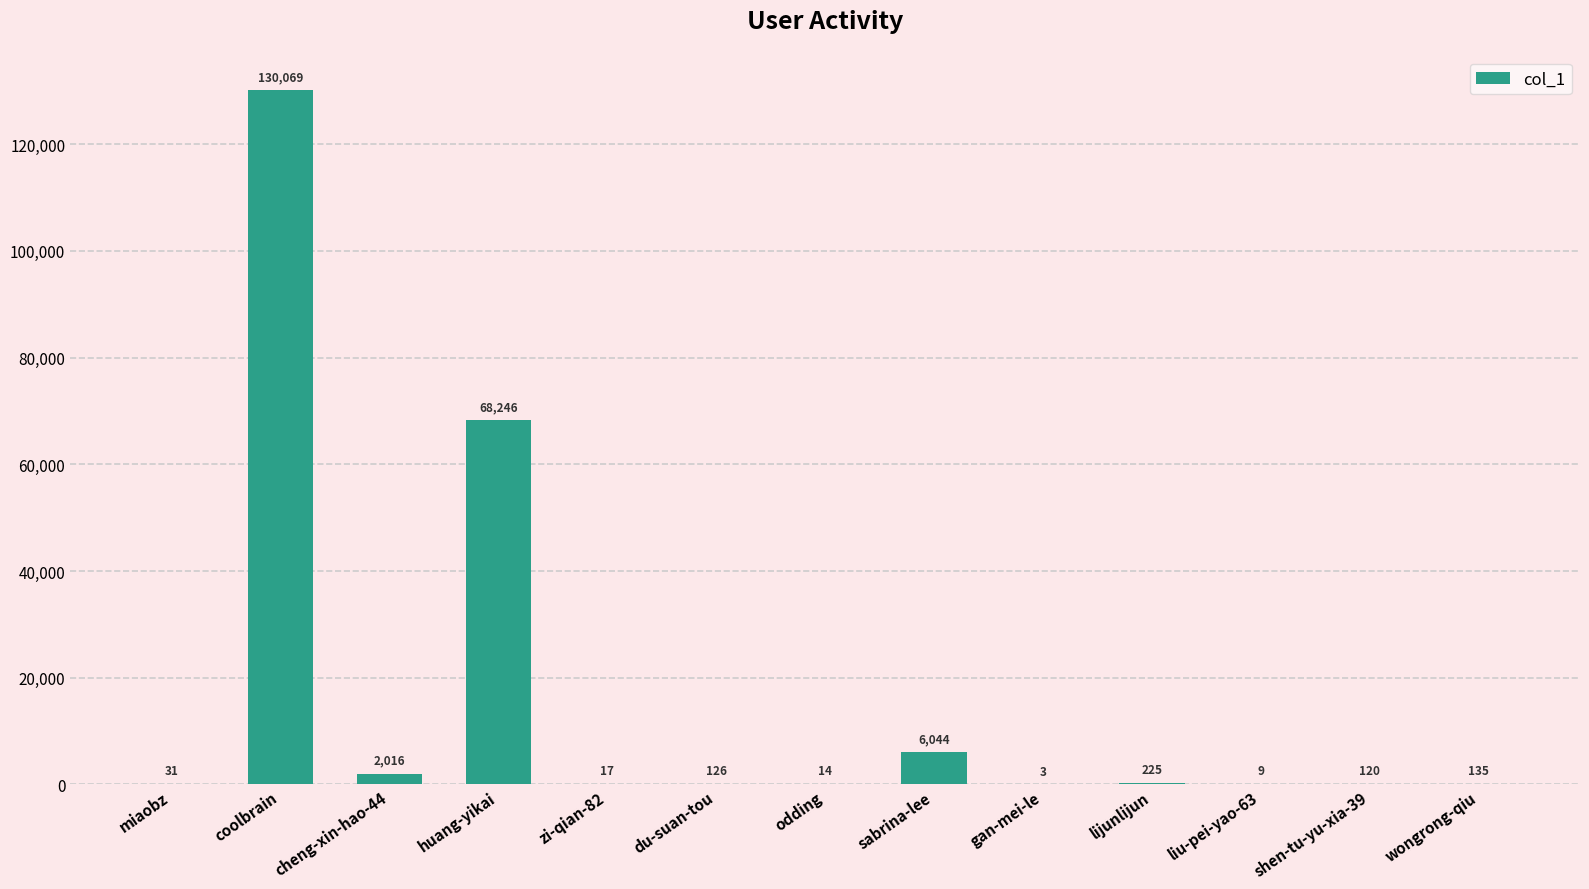

What is the sum of all values?

207055